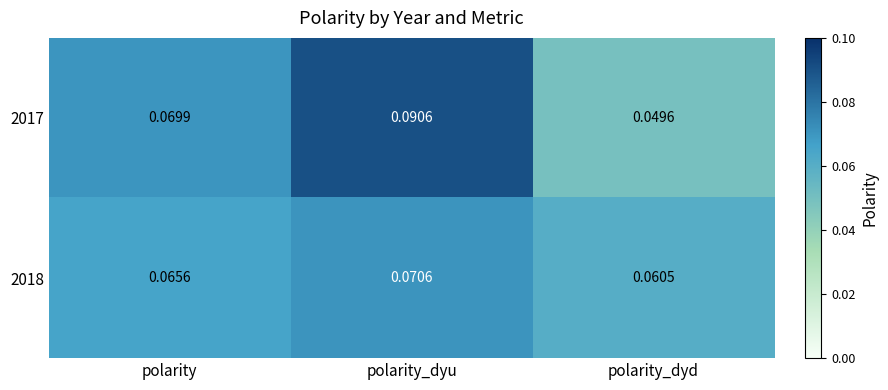

Which series has the widest spread of values?

2017